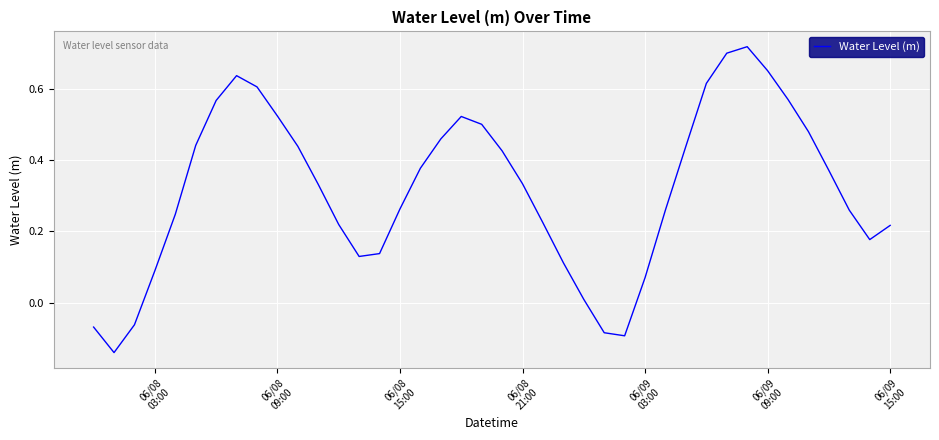

What is the difference between the maximum and minimum values?

0.9